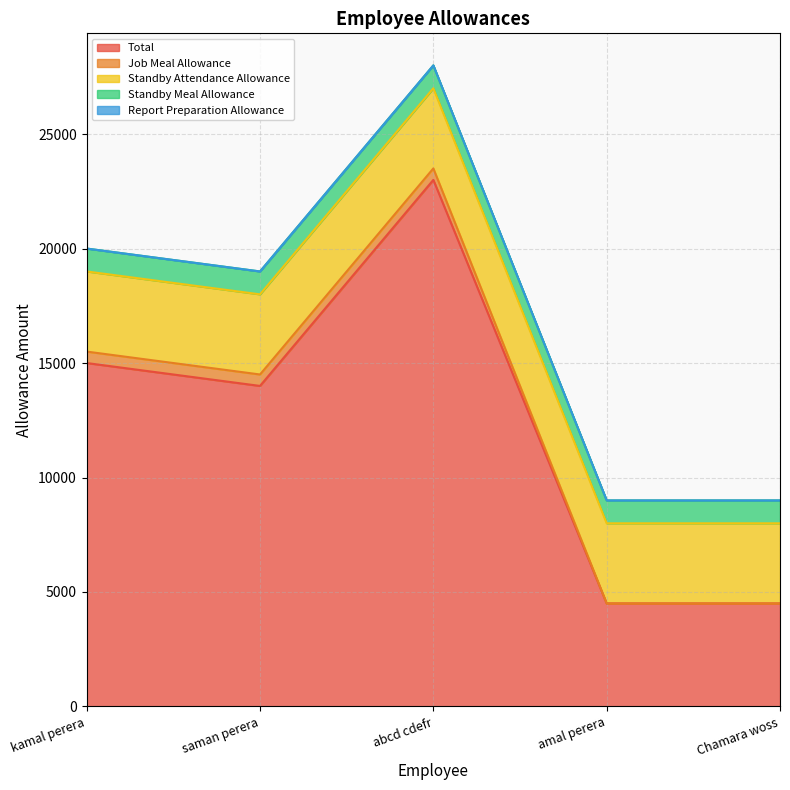

Does the chart display data point markers on the line(s)?

No